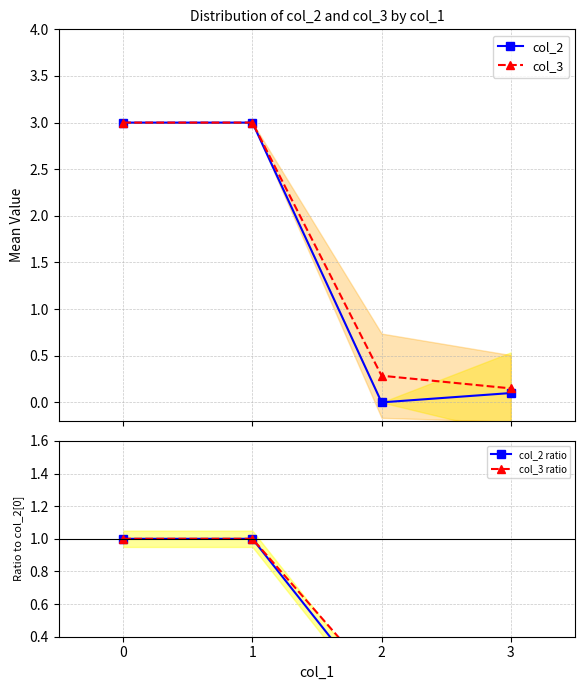

Is it true that col_2 equals 3.0 at 1?

True